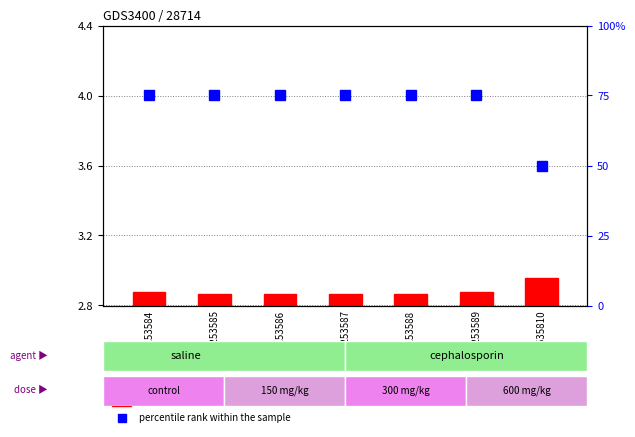

Rank the categories by value from lowest to highest.

GSM2535810, GSM253584, GSM253585, GSM253586, GSM253587, GSM253588, GSM253589